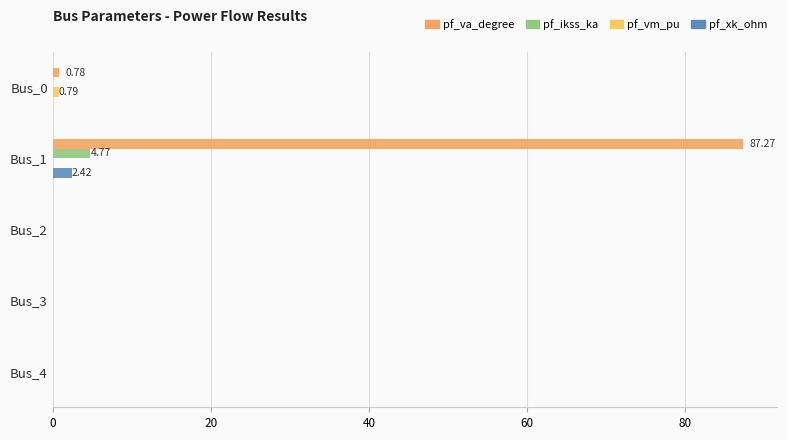

Which series changed the most between Bus_0 and Bus_1?

pf_va_degree